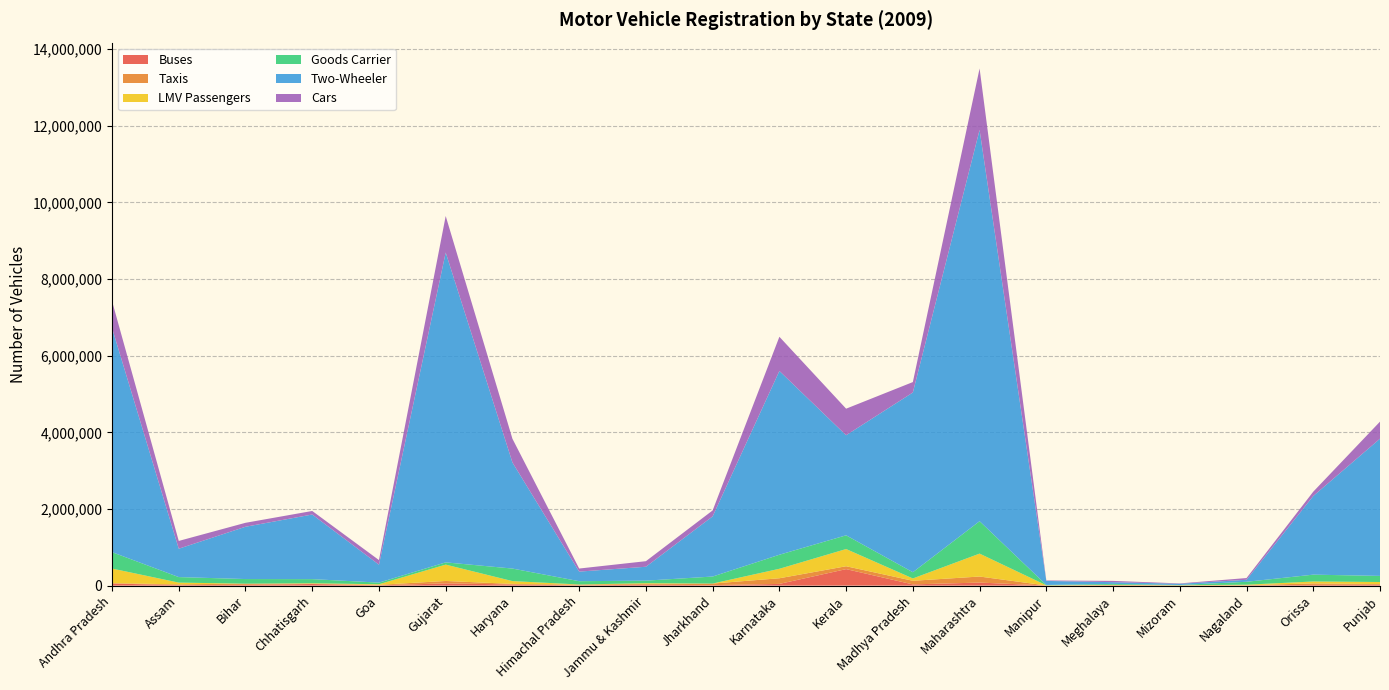

Reading left to right, extract all data points from this chart.

Buses: 53820	13257	19654	41098	7644	58253	29516	5398	24051	11699	44308	430162	31520	79073	2727	3905	1003	4694	18464	25682
Taxis: 9554	19680	30857	6589	12768	62915	14791	20582	18971	41828	147489	75313	94199	157916	412	11352	5992	5921	38716	14314
LMV Passengers: 381488	45266	0	13589	14863	426616	73134	2744	19673	0	247077	448649	60751	598013	4071	4842	2105	13143	49896	53670
Goods Carrier: 428161	144188	120588	107791	42755	58598	327416	86397	66464	182995	366597	358382	162226	845617	9461	24172	6740	75752	178649	159251
Two-Wheeler: 5851893	740420	1364757	1686424	467827	8087416	2768197	249994	363029	1570575	4796587	2612341	4691218	10212360	105465	45747	32267	52119	2052980	3581837
Cars: 701920	203000	103077	92437	120425	952400	618942	80224	145060	154803	892160	692628	272009	1603728	12077	32995	9326	45549	112490	444465